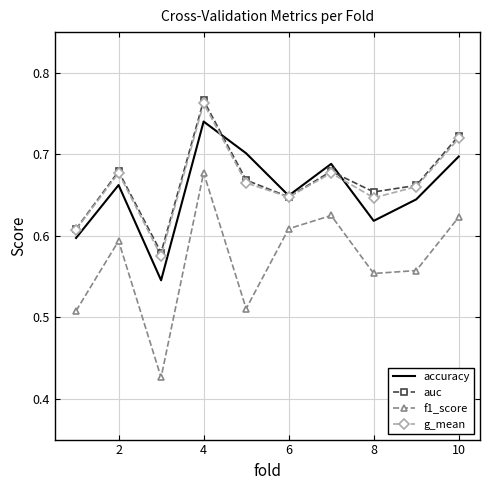

True or false: g_mean has more than 1 points higher than both neighbors.

True